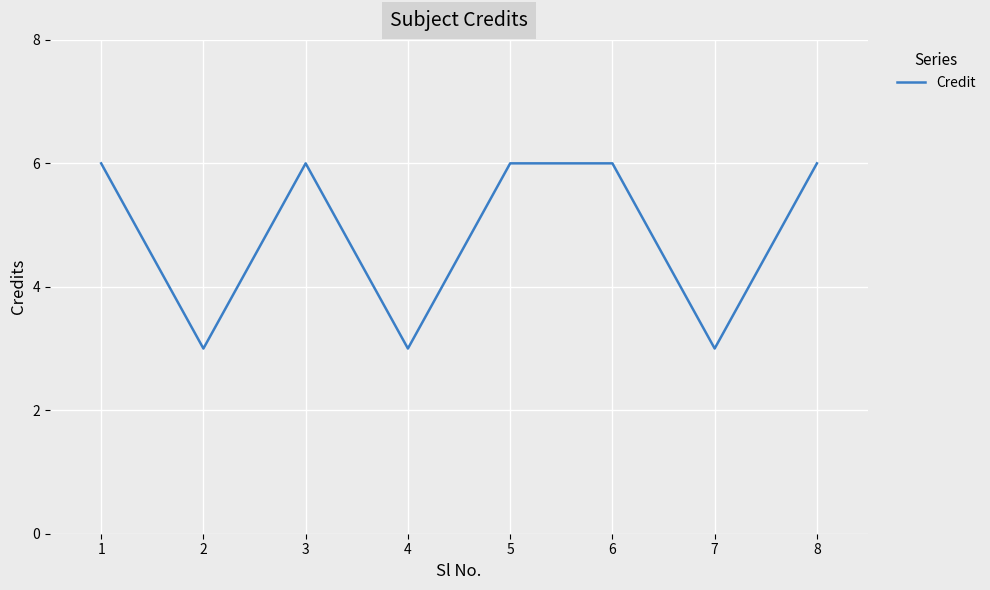

Reading right to left, what are all the values shown in this chart?

6	3	6	6	3	6	3	6